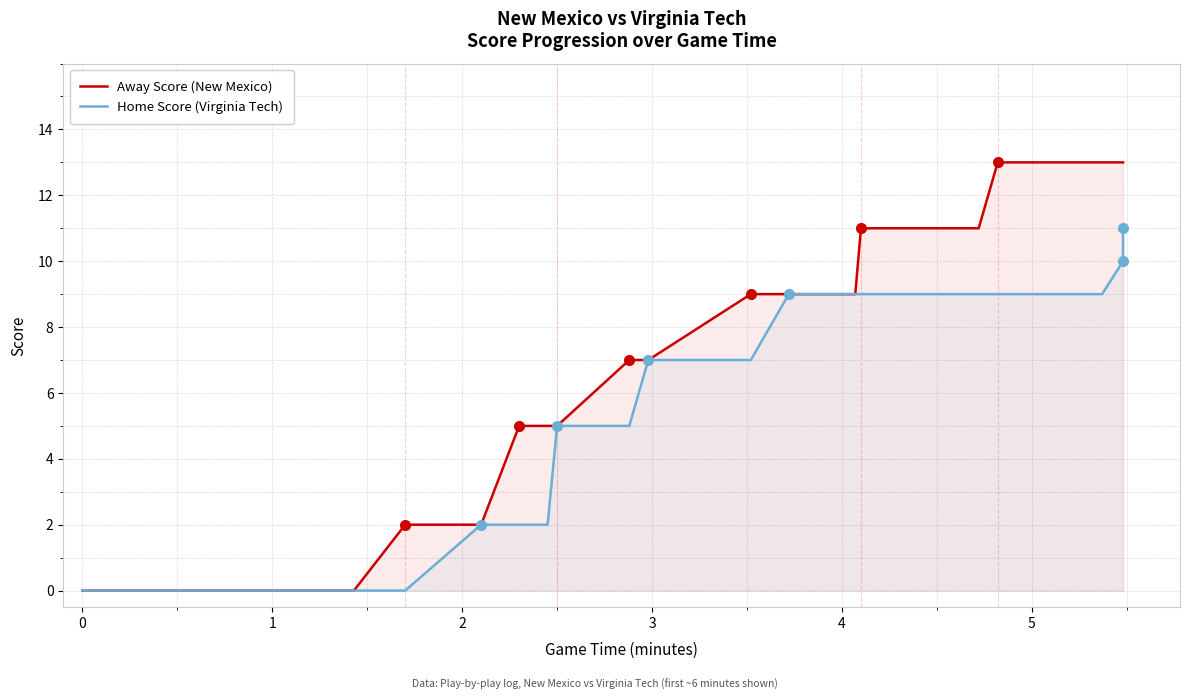

Does the chart have visible grid lines?

Yes